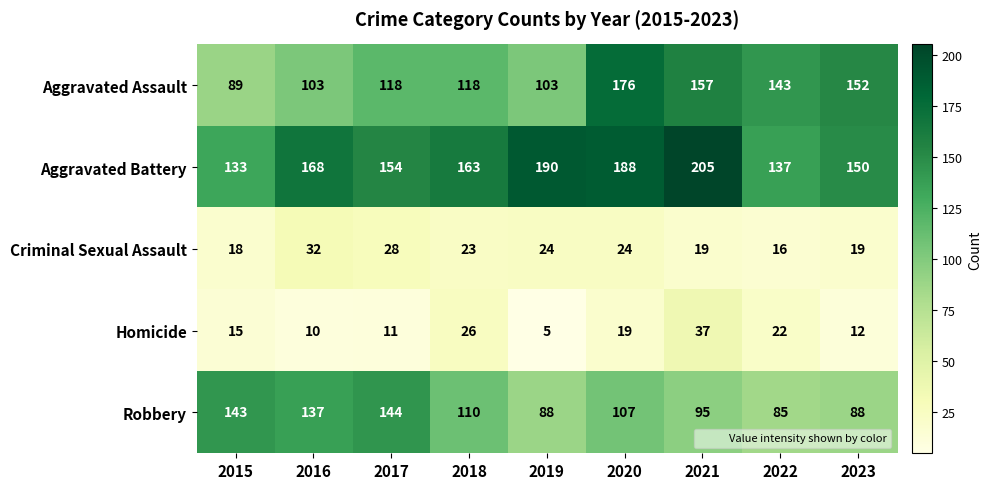

Rank the series at 2021 from highest to lowest value.

Aggravated Battery, Aggravated Assault, Robbery, Homicide, Criminal Sexual Assault